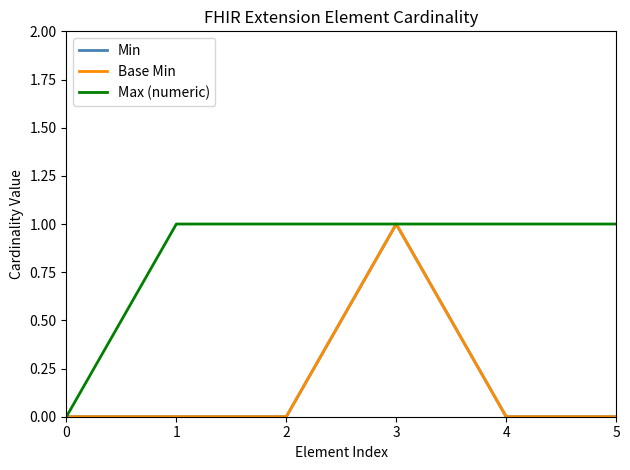

True or false: Max (numeric) has a value of 0 at 0.

True